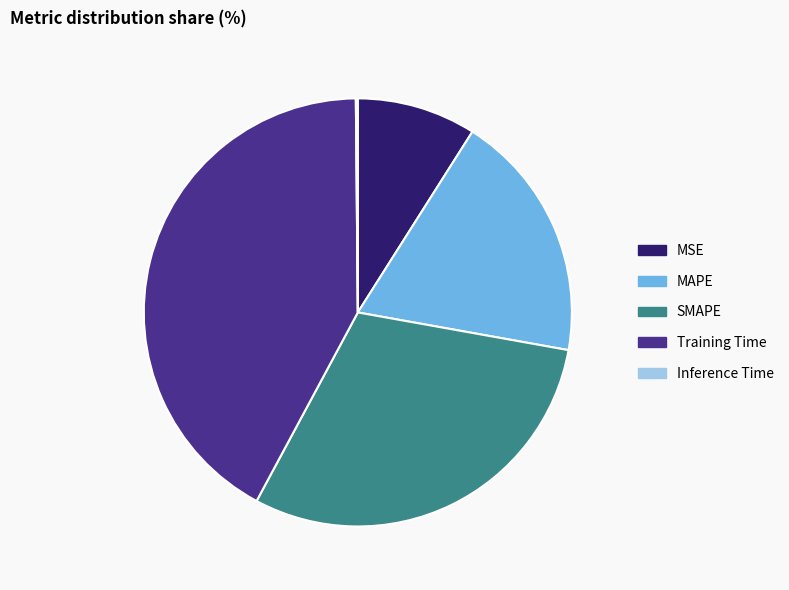

Which has a higher value, SMAPE or MAPE?

SMAPE